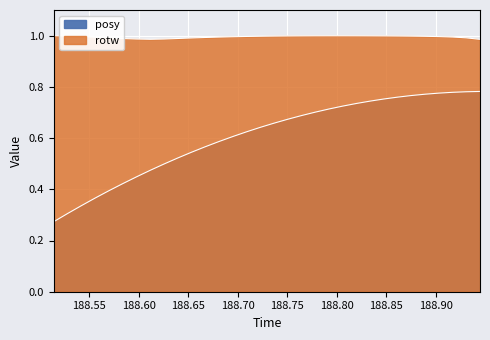

List the series in order of their peak value, lowest first.

posy, rotw